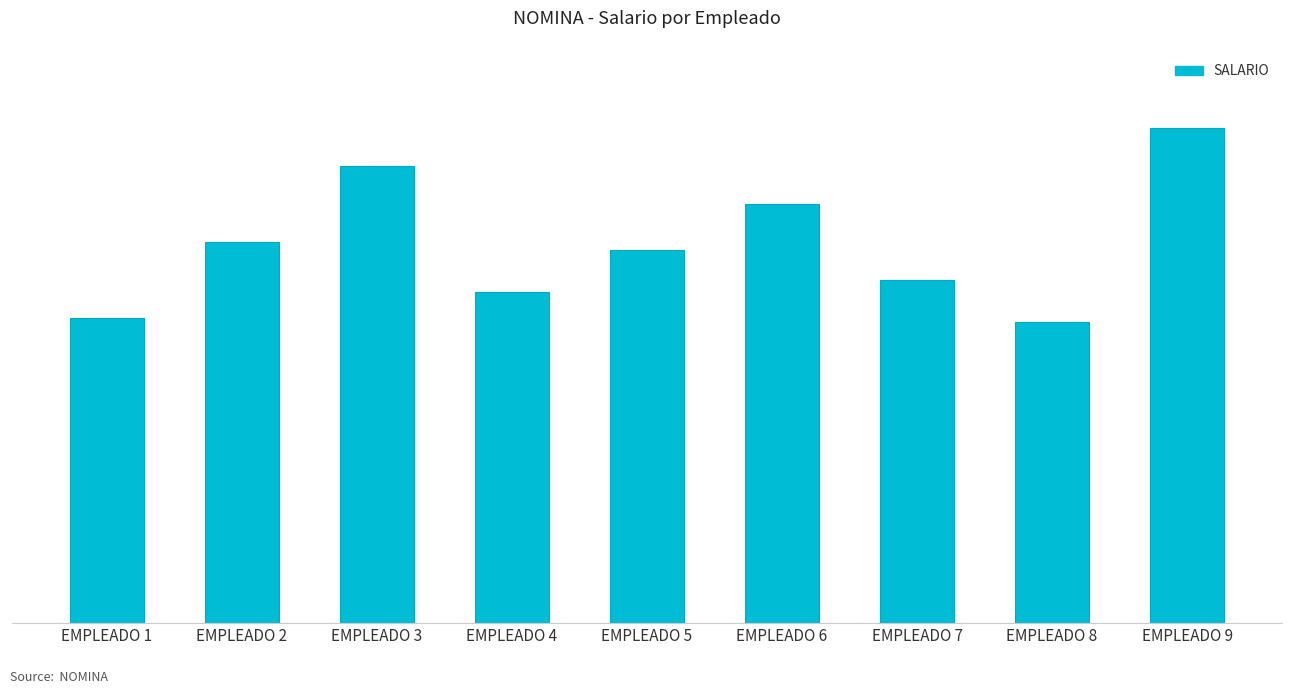

What is the change in value from EMPLEADO 3 to EMPLEADO 8?

-410000